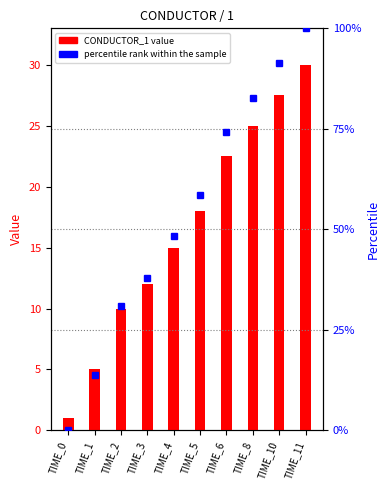

What is the value of the percentile rank within the sample bar at the 2nd from the left?

13.8